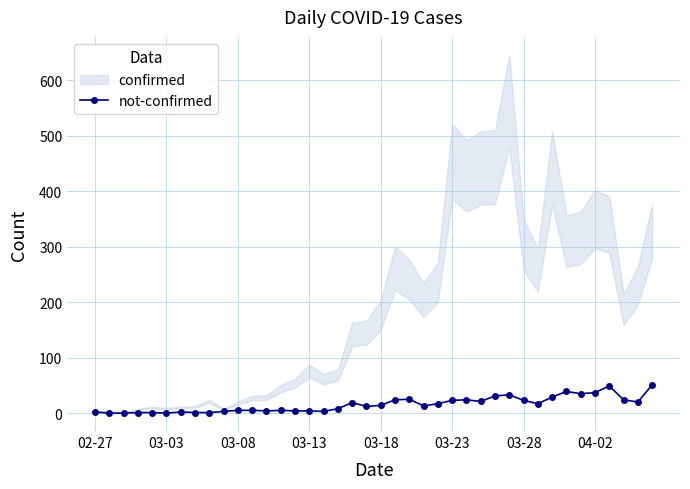

What is the value of the 8th point from the left?

1